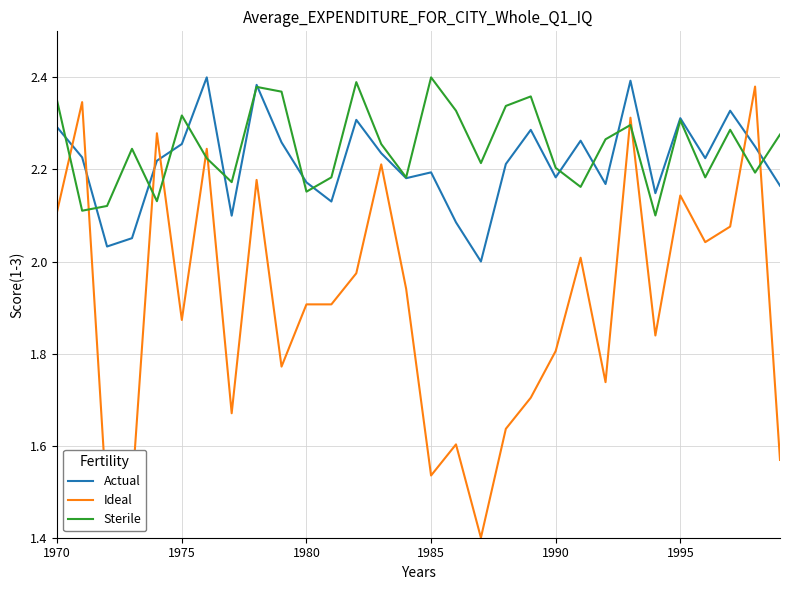

What is the minimum value shown in the chart?

1.4